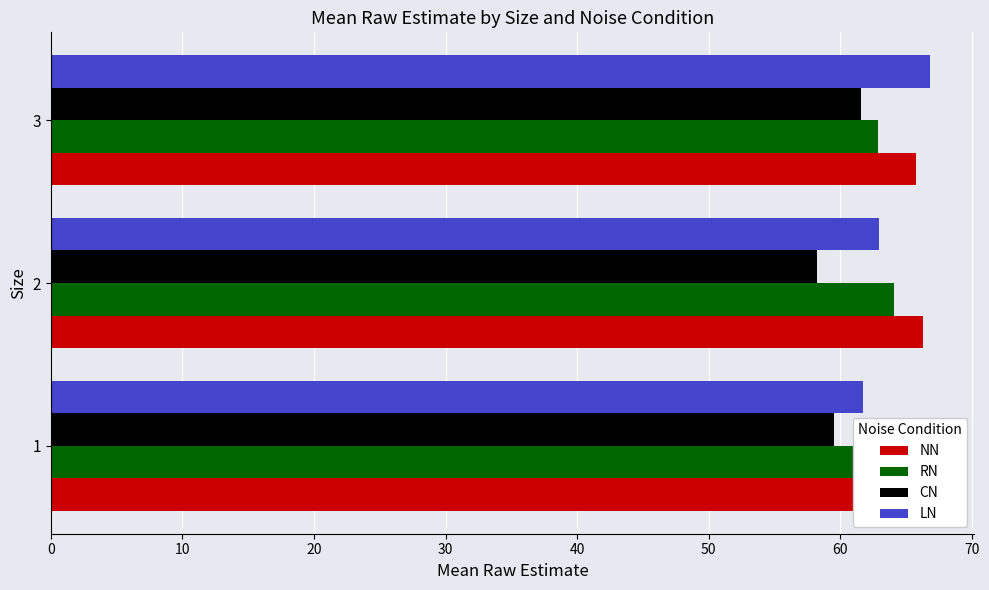

Which series has the largest total across all categories?

NN